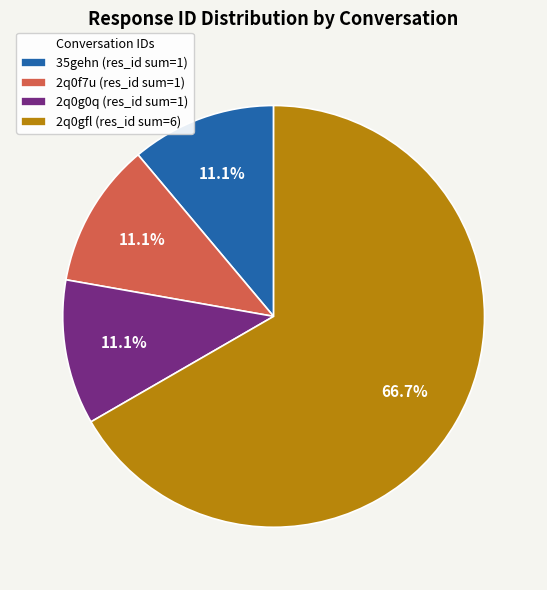

Is there any slice that represents more than half of the pie?

Yes